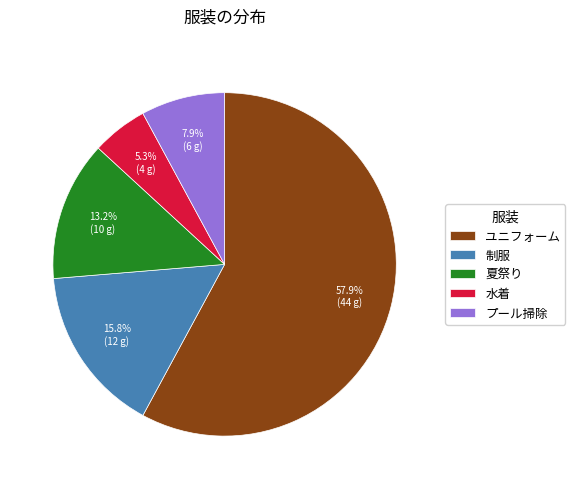

Rank the categories by value from highest to lowest.

ユニフォーム, 制服, 夏祭り, プール掃除, 水着